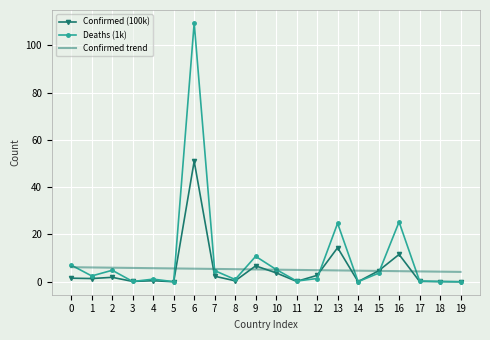

Which series has the largest total across all categories?

Deaths (1k)